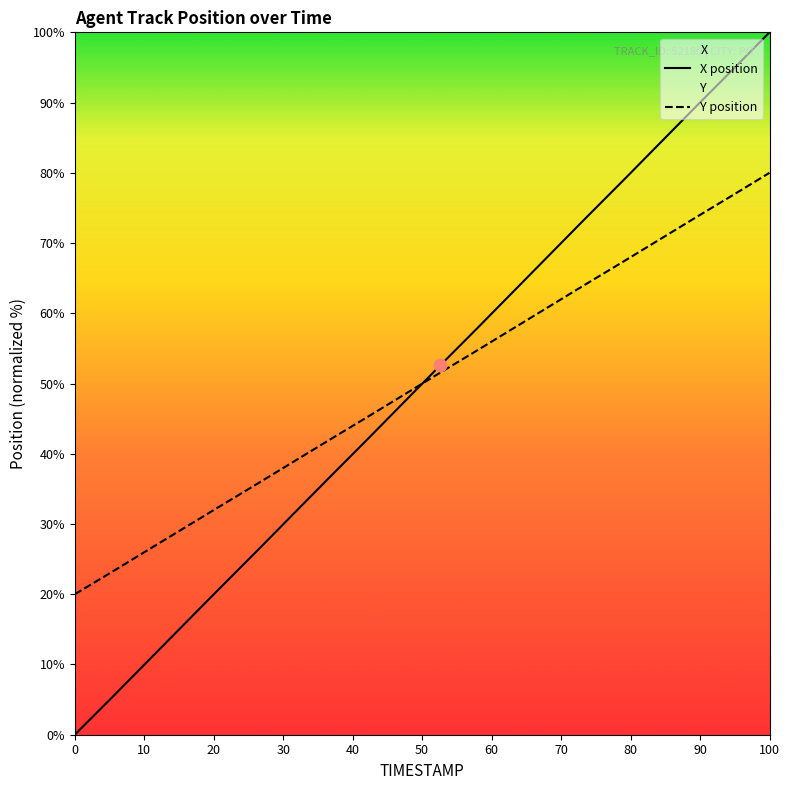

At which category is the sum across all series the highest?

100